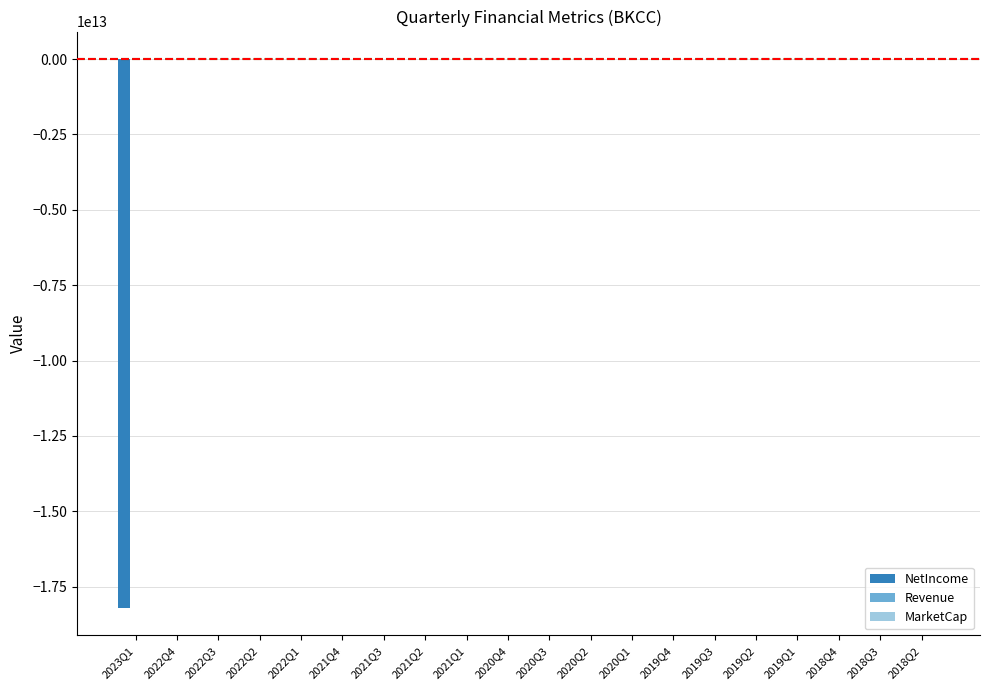

Count the number of data series in this chart.

3